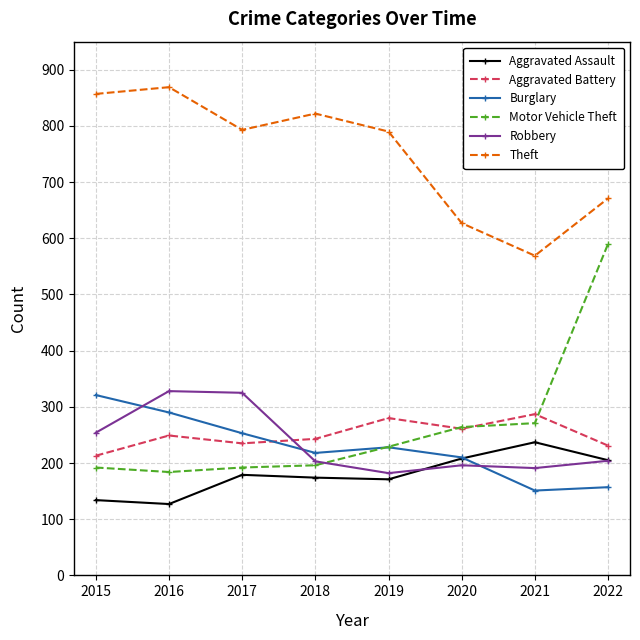

At which label is Robbery closest to 255?

2015